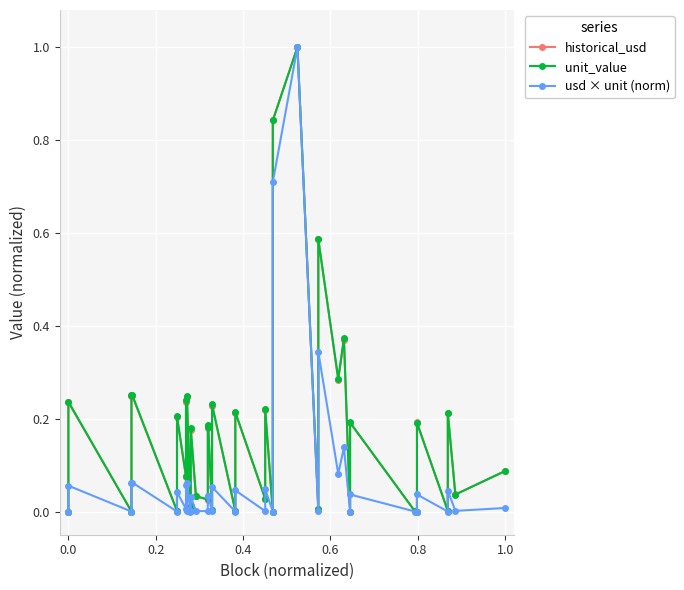

The value of unit_value at 1.0 is 0.4. True or false?

False